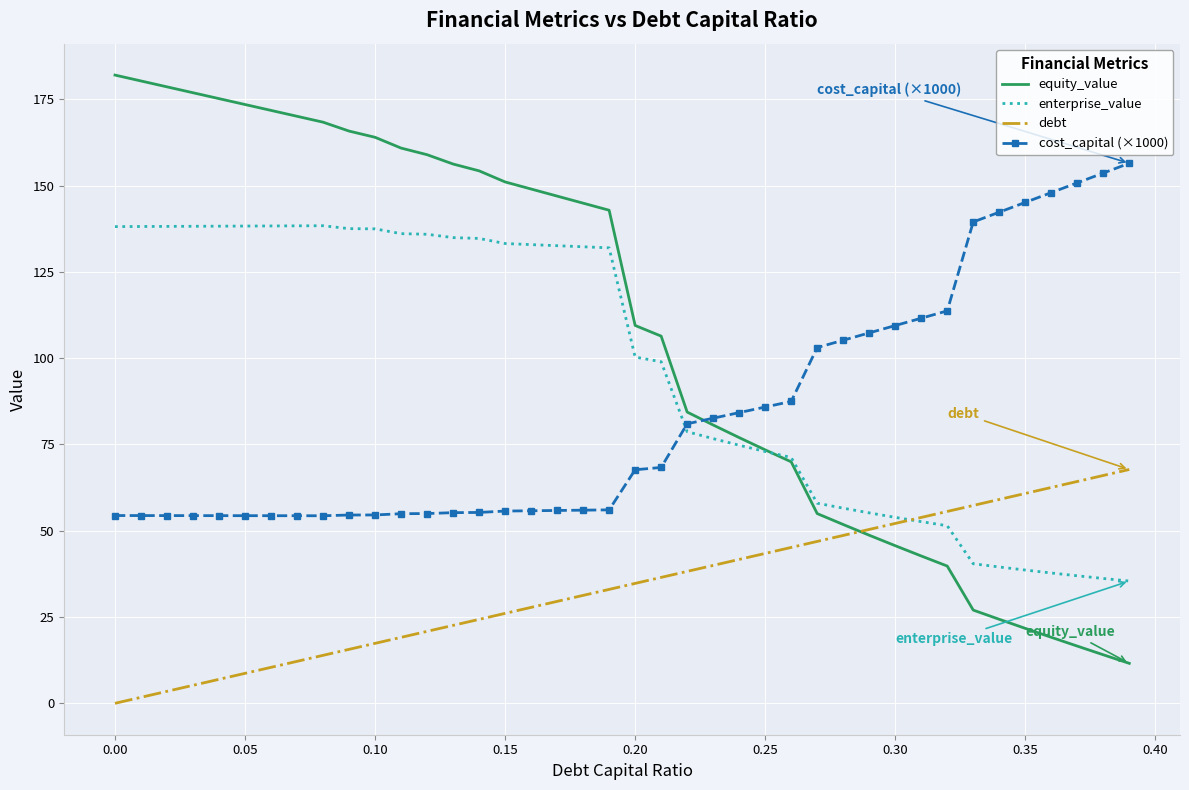

Which series has the largest total across all categories?

equity_value